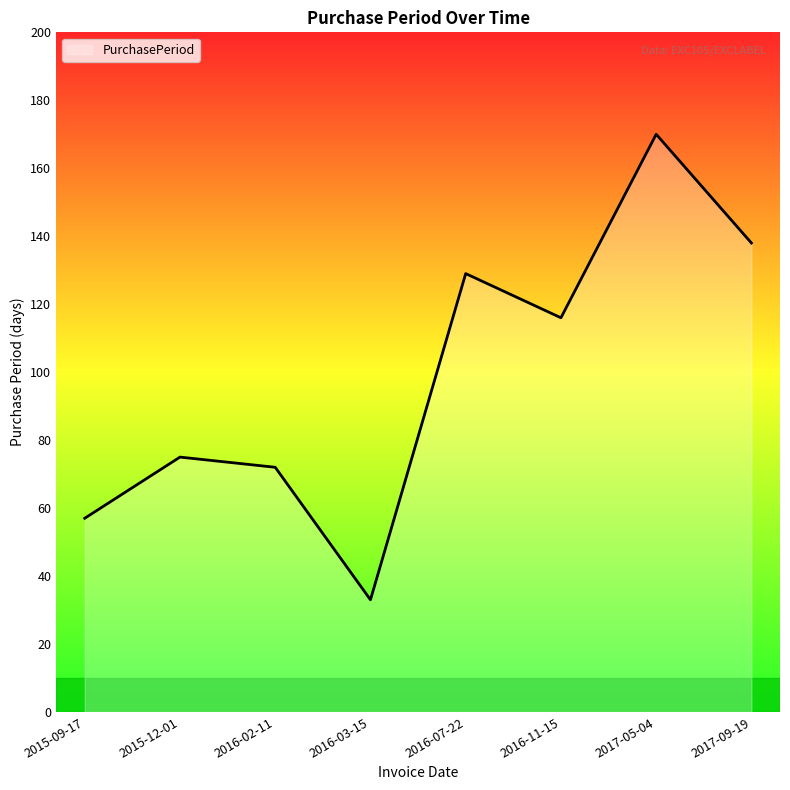

What position from the right is 2015-12-01?

7